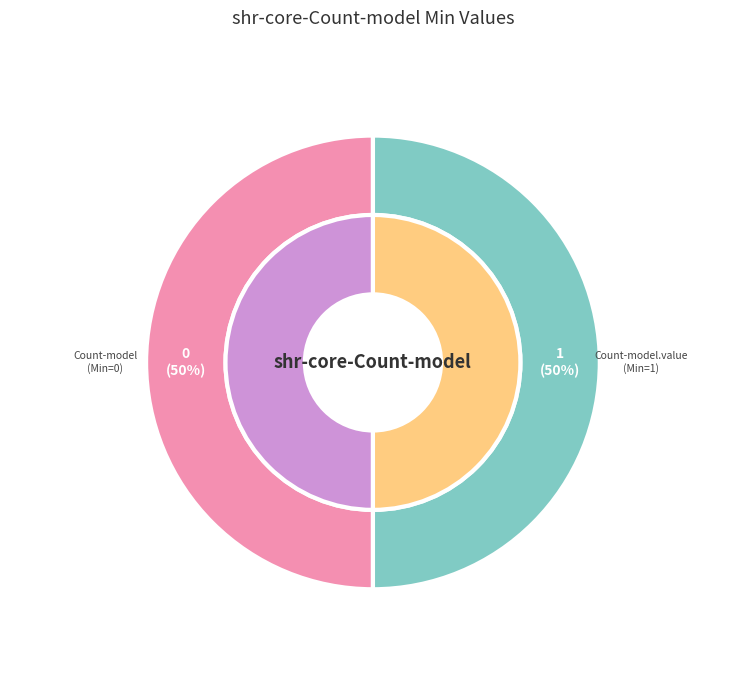

Rank the categories by value from highest to lowest.

shr-core-Count-model.value, shr-core-Count-model